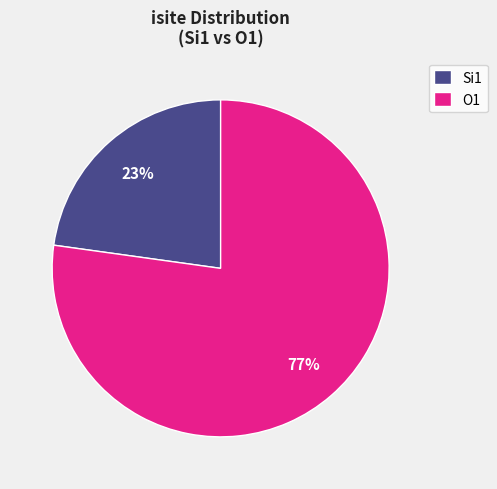

What percentage is the Si1 slice, to the nearest percent?

23%